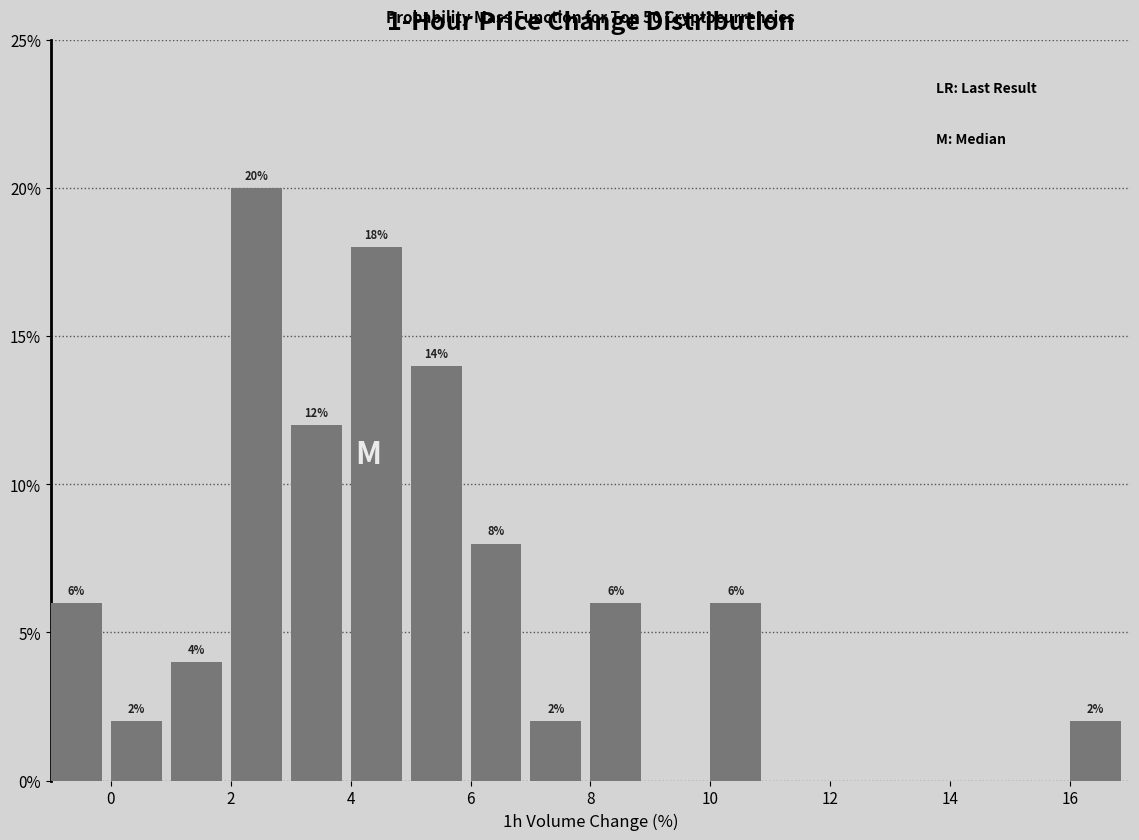

Which range on the x-axis has the tallest bar?

2 to 3